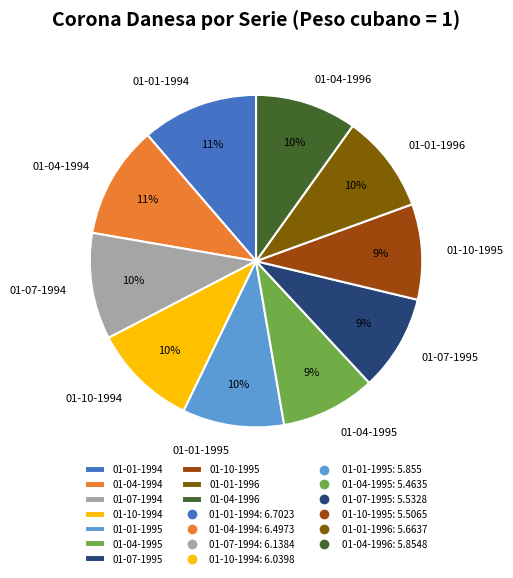

Is it true that 01-07-1994 is 10% of the pie?

True